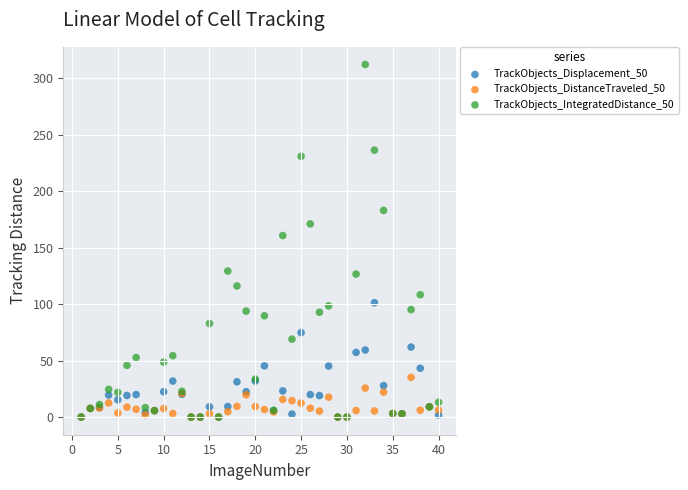

Across all series, what Y value is closest to 156?

160.7